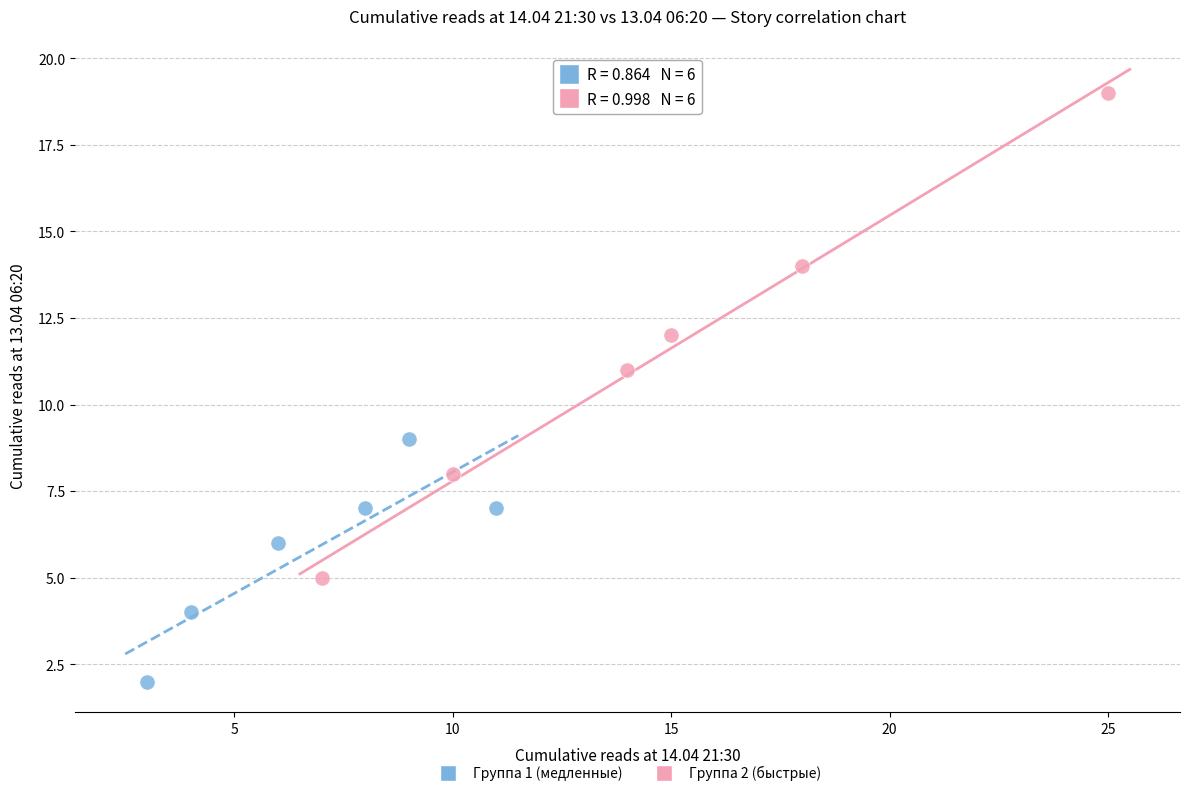

Which series has the largest Y range (max minus min)?

Группа 2 (быстрые)